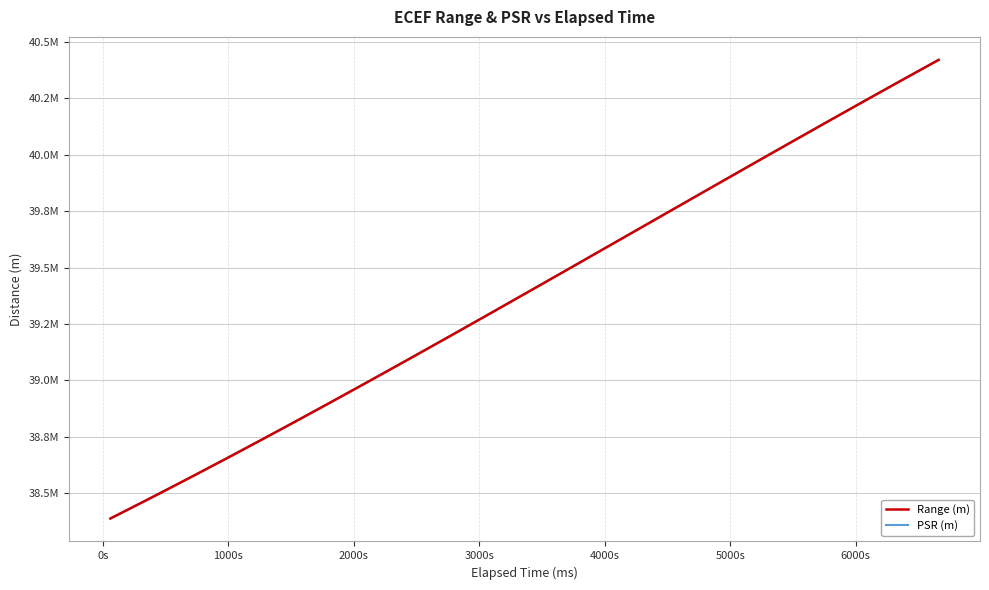

What are all the series names shown in the legend?

Range (m), PSR (m)